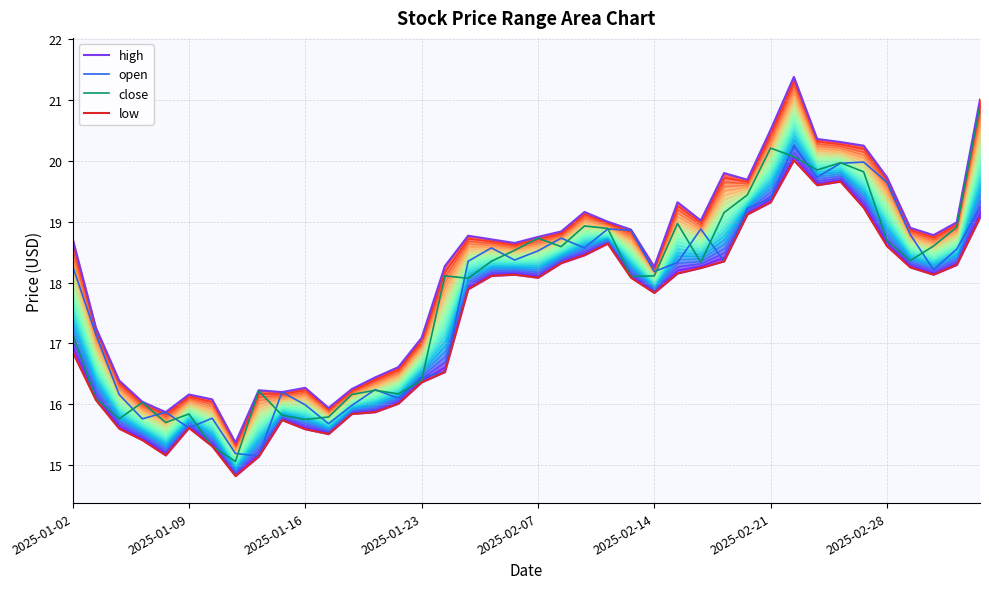

What is the maximum value shown in the chart?

21.4